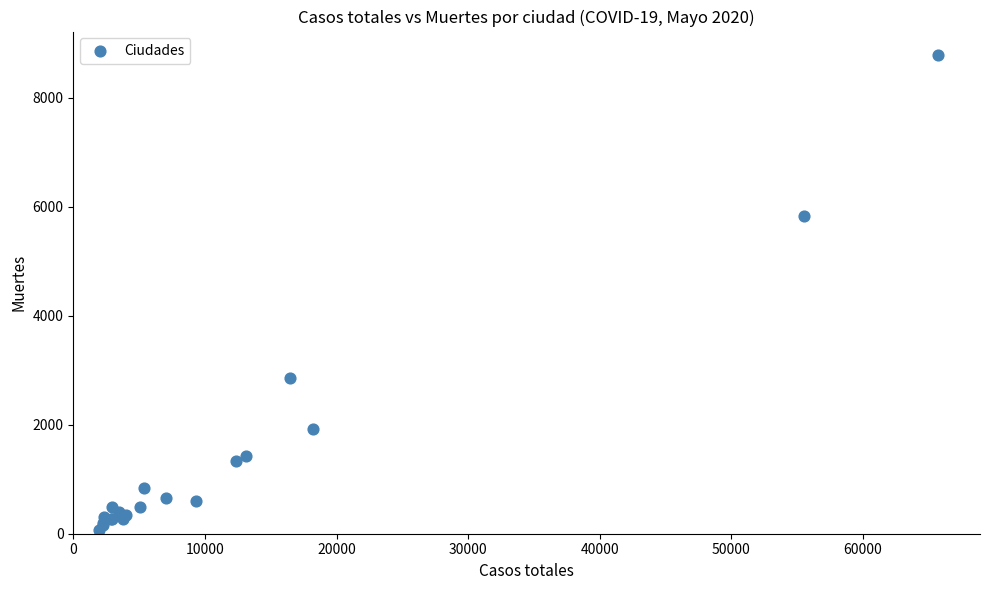

What Y value in the scatter plot is closest to 4423?

5823